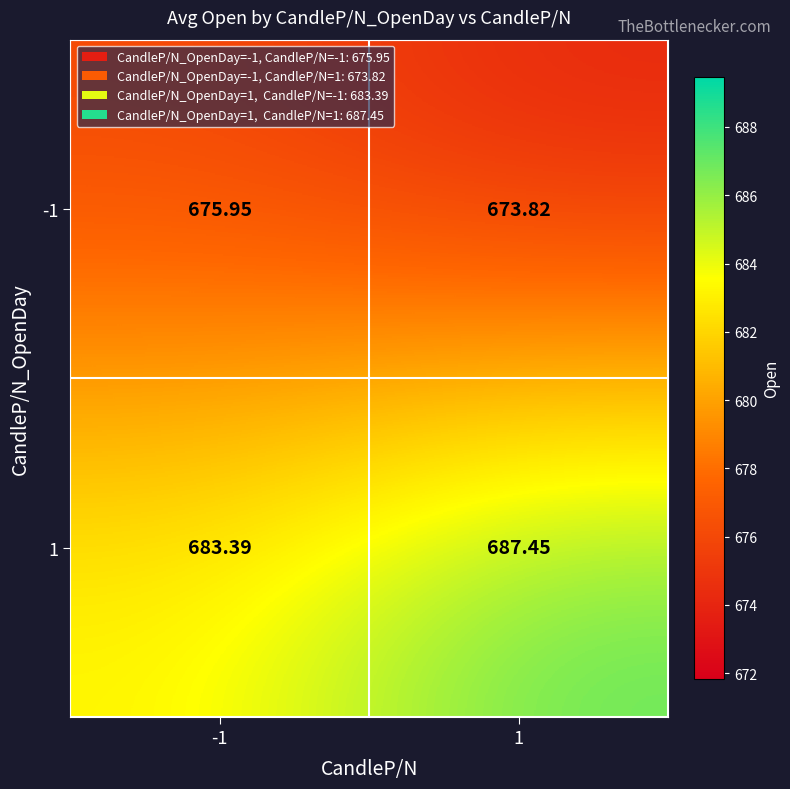

Is the value of -1 at 1 greater than the value of 1 at -1?

No